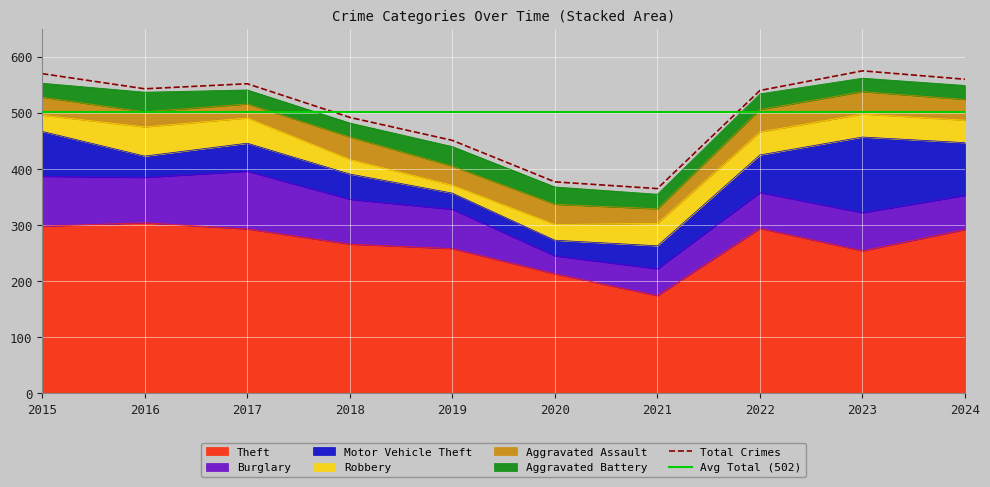

Which series changed the most between 2017 and 2022?

Burglary